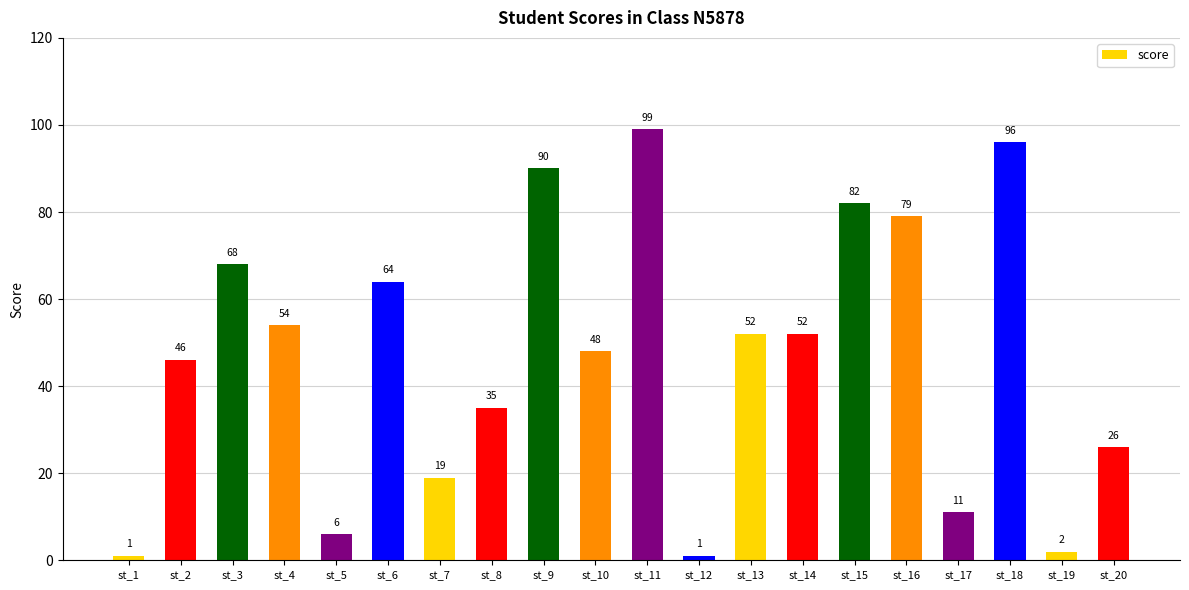

The chart shows a value of 2 at st_19. True or false?

True